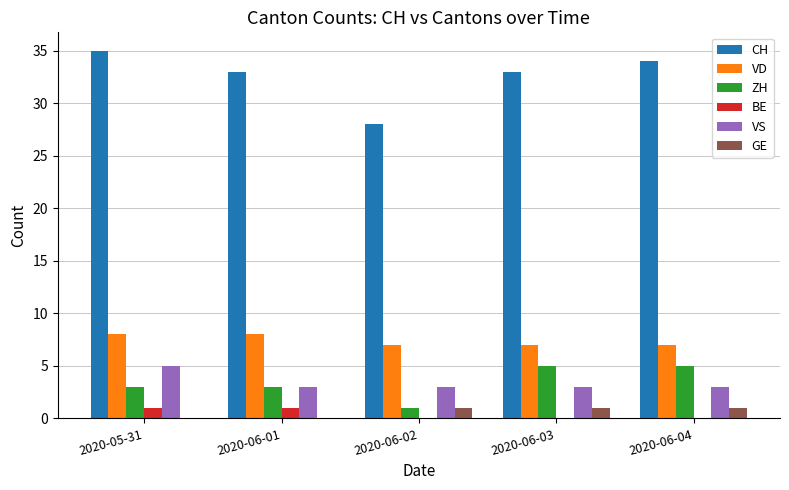

Which series has the largest total across all categories?

CH